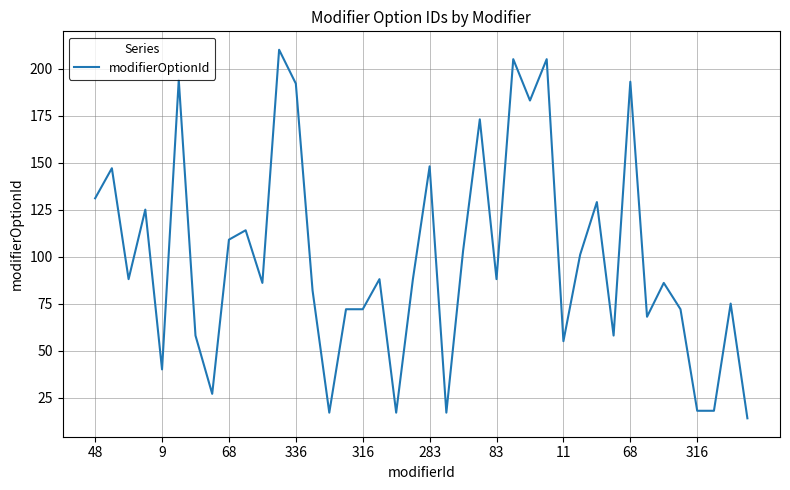

What is the greatest value displayed?

210